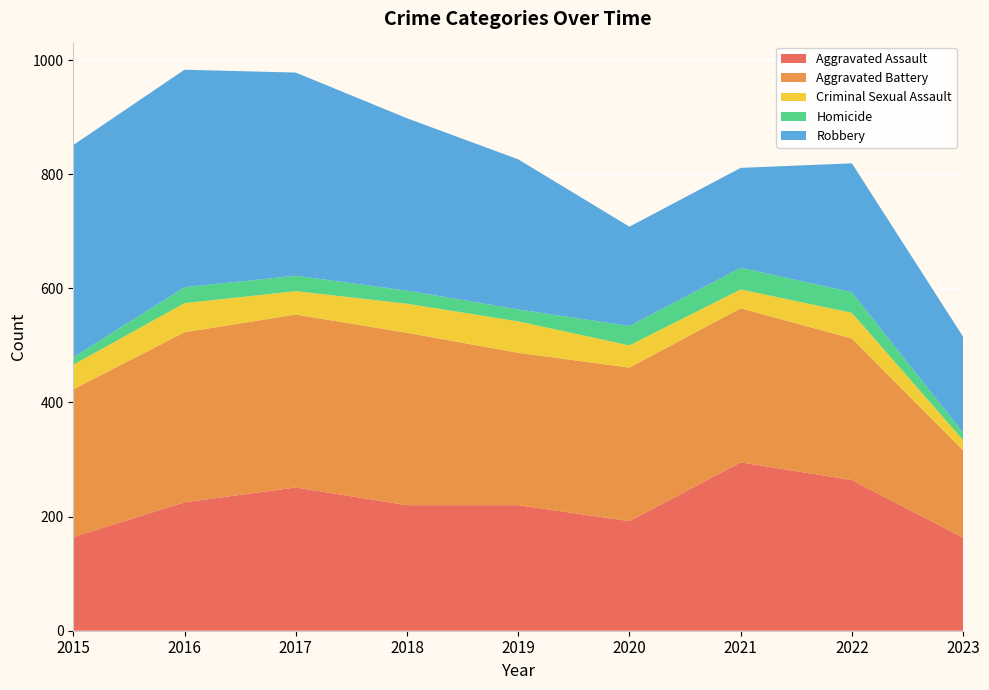

Reading left to right, list all the values displayed in this chart.

Aggravated Assault: 164	225	251	220	220	192	295	264	163
Aggravated Battery: 259	298	303	302	267	269	270	248	153
Criminal Sexual Assault: 43	51	41	51	55	39	33	45	18
Homicide: 13	28	27	23	21	34	38	36	13
Robbery: 372	381	356	302	263	174	175	226	168